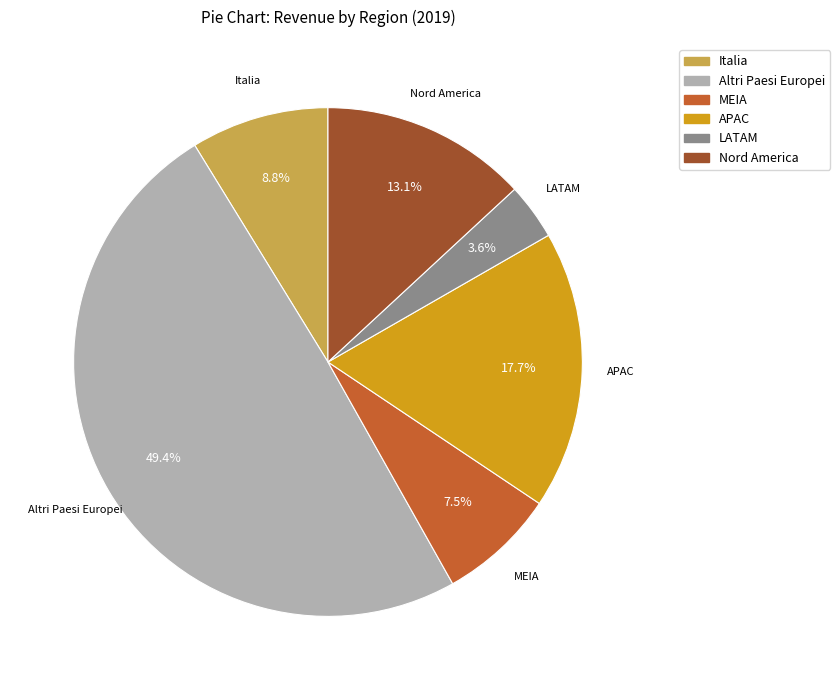

Does any single category account for the majority?

No